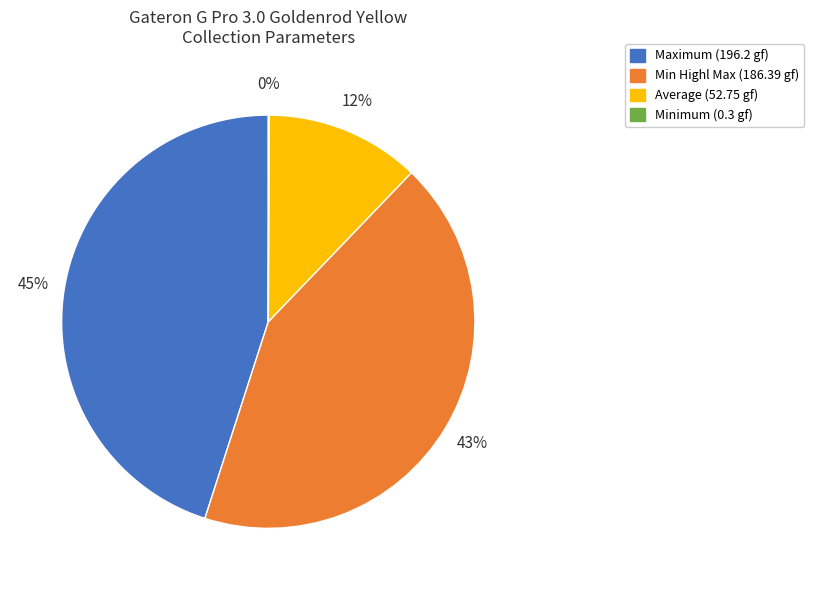

The Min Highl Max (186.39 gf) slice represents 43% of the pie. True or false?

True